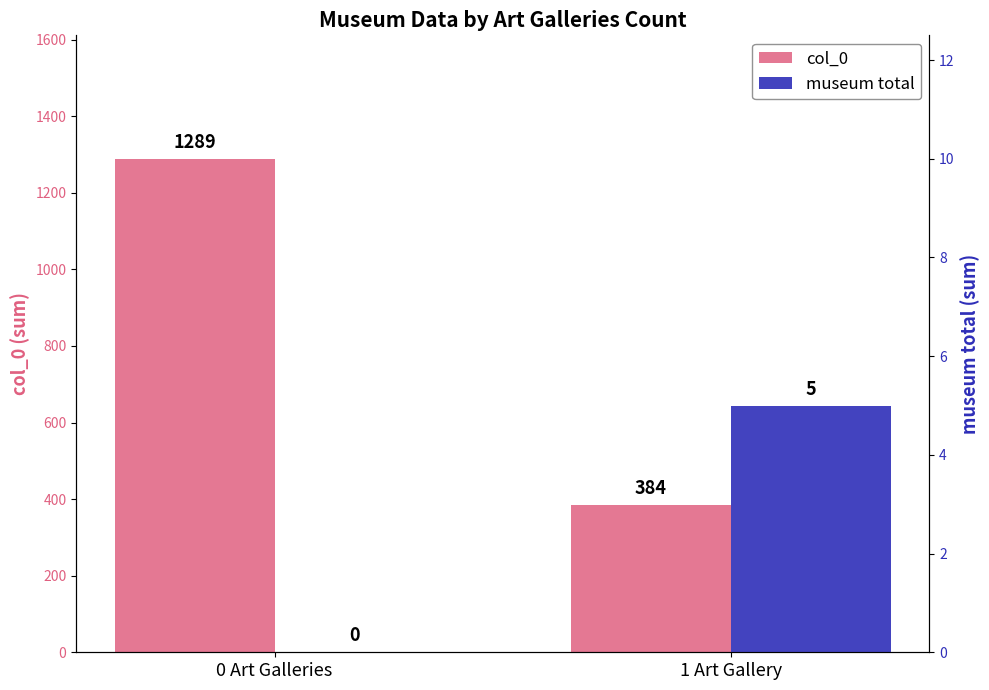

The value of col_0 at 1 Art Gallery is 205. True or false?

False